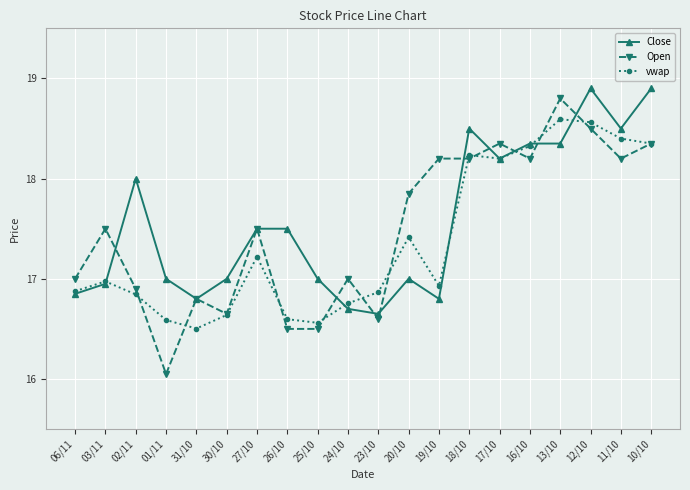

Where do Open and vwap first cross each other?

02/11 and 01/11